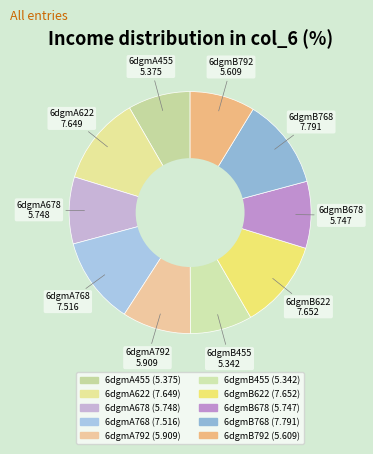

Approximately how many times larger is the value at 6dgmB768 compared to 6dgmA622?

1.0